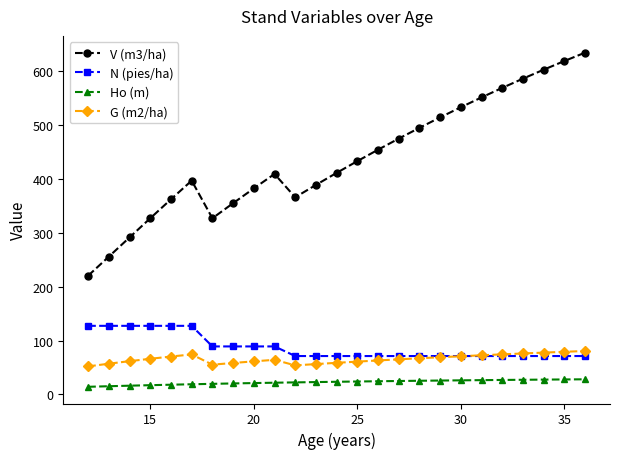

At how many categories does at least one series exceed 89?

25